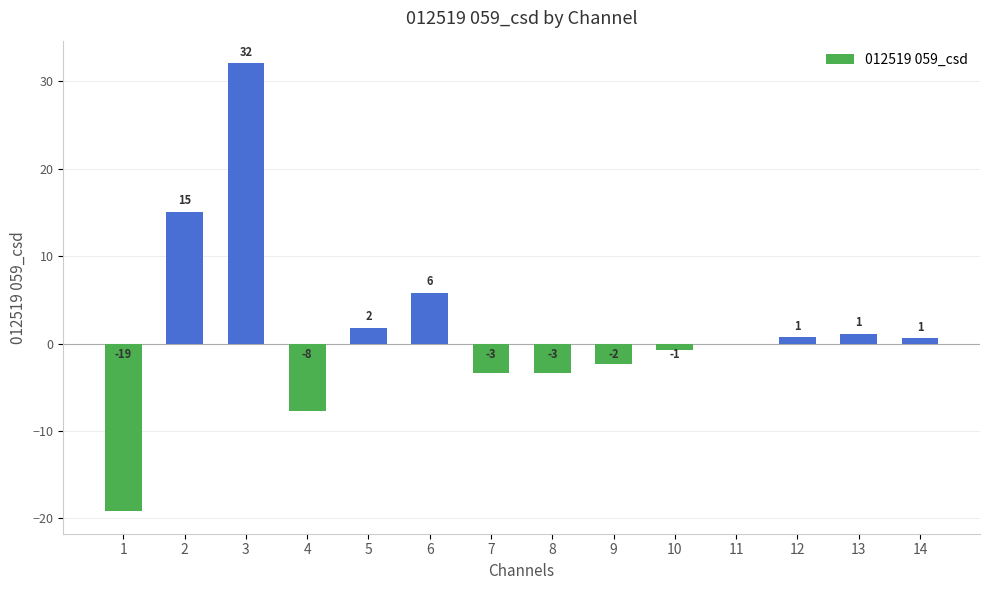

Where does the data first go above 0?

2